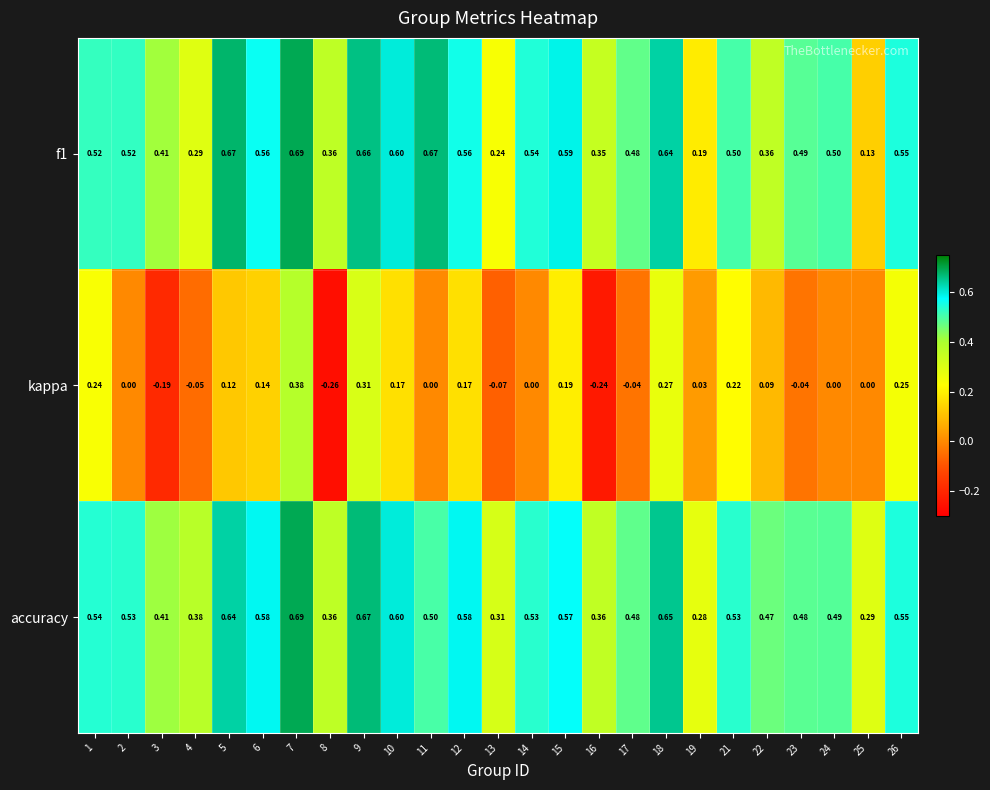

Which series has the largest range (max minus min)?

kappa